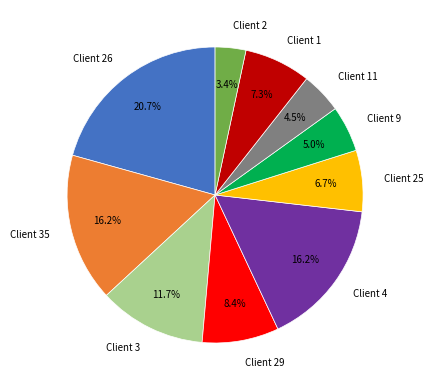

Do Client 11 and Client 4 together represent more than half of the pie?

No